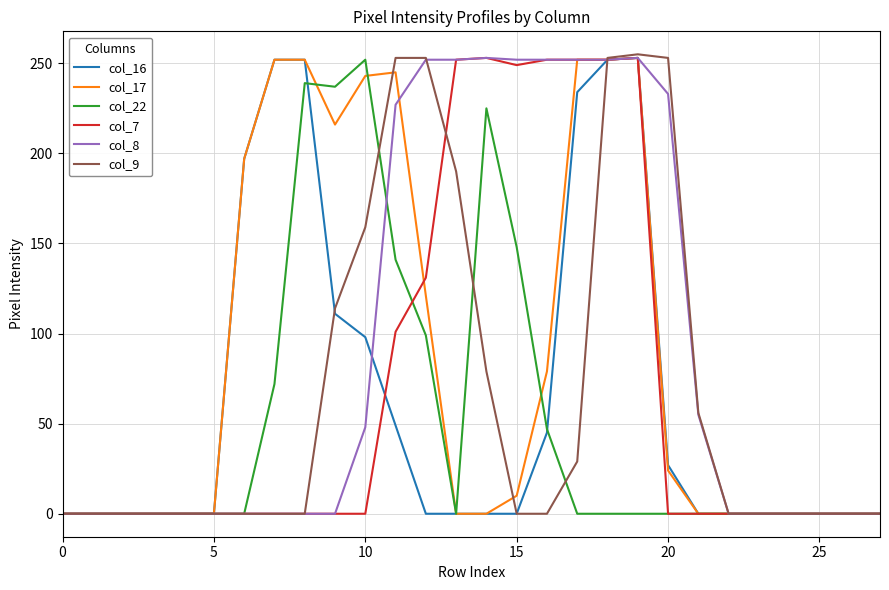

What is the greatest value displayed?

255